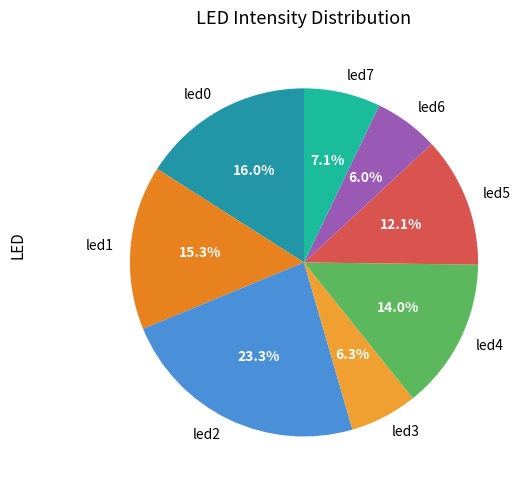

How much of the chart is everything except led6?

94.0%